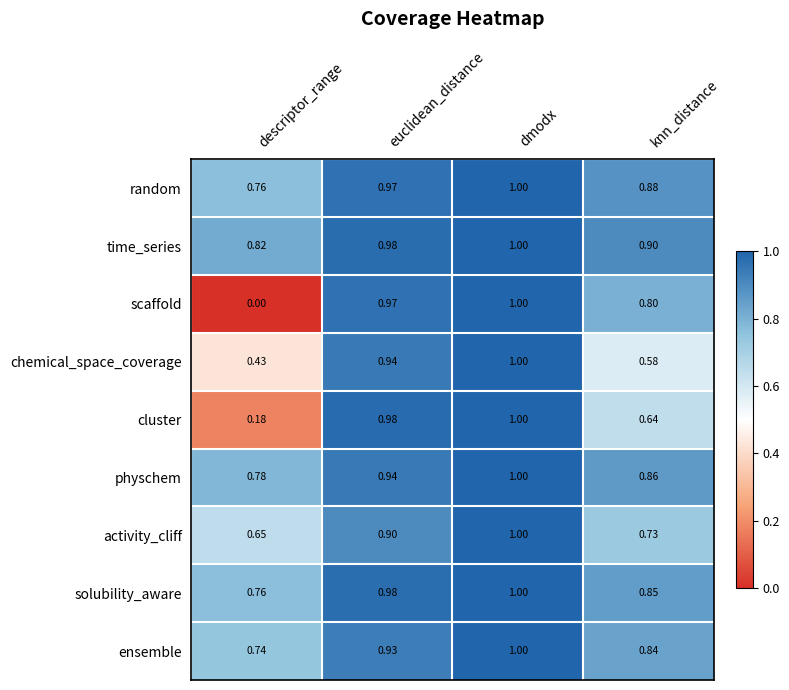

At which category is the sum across all series the highest?

dmodx